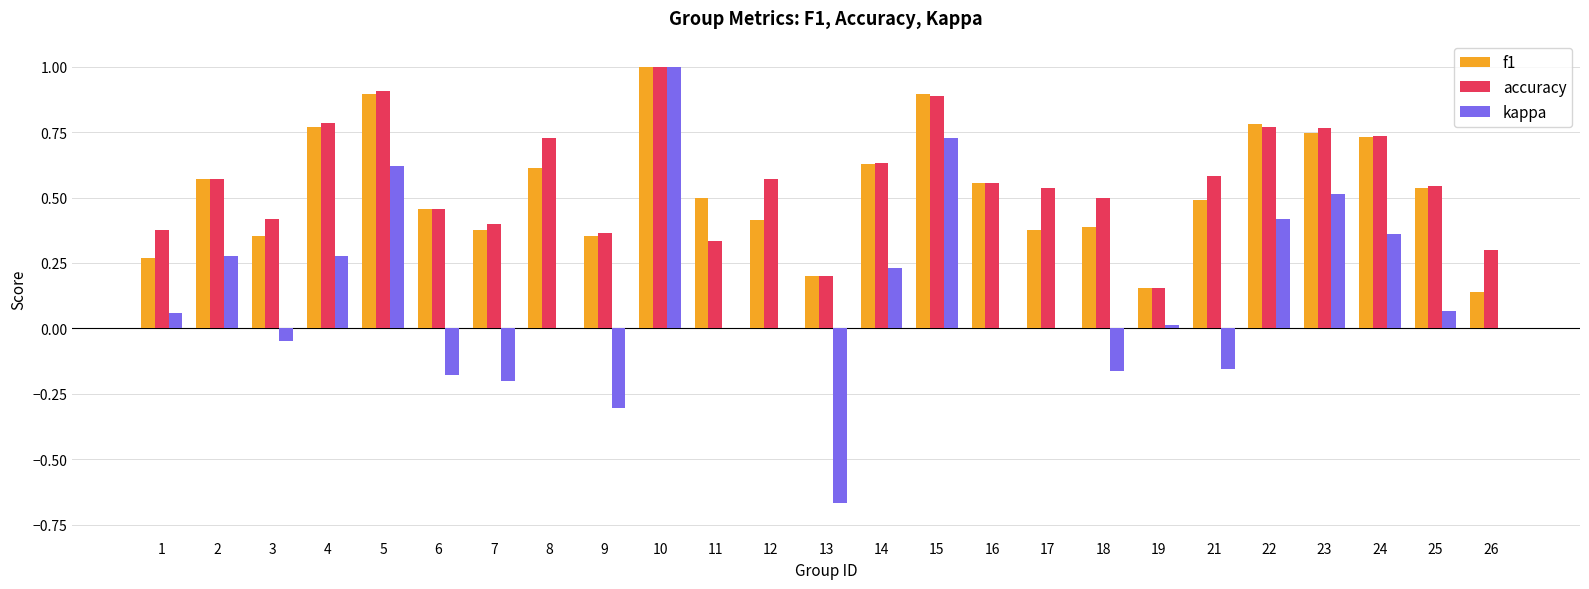

How many series are shown in this chart?

3